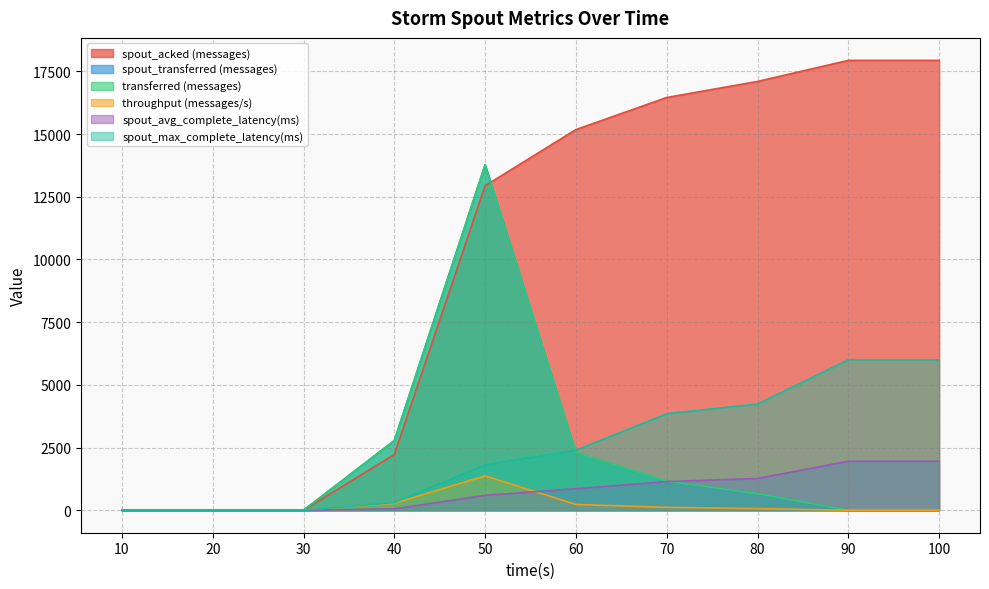

At which category is the sum across all series the highest?

50